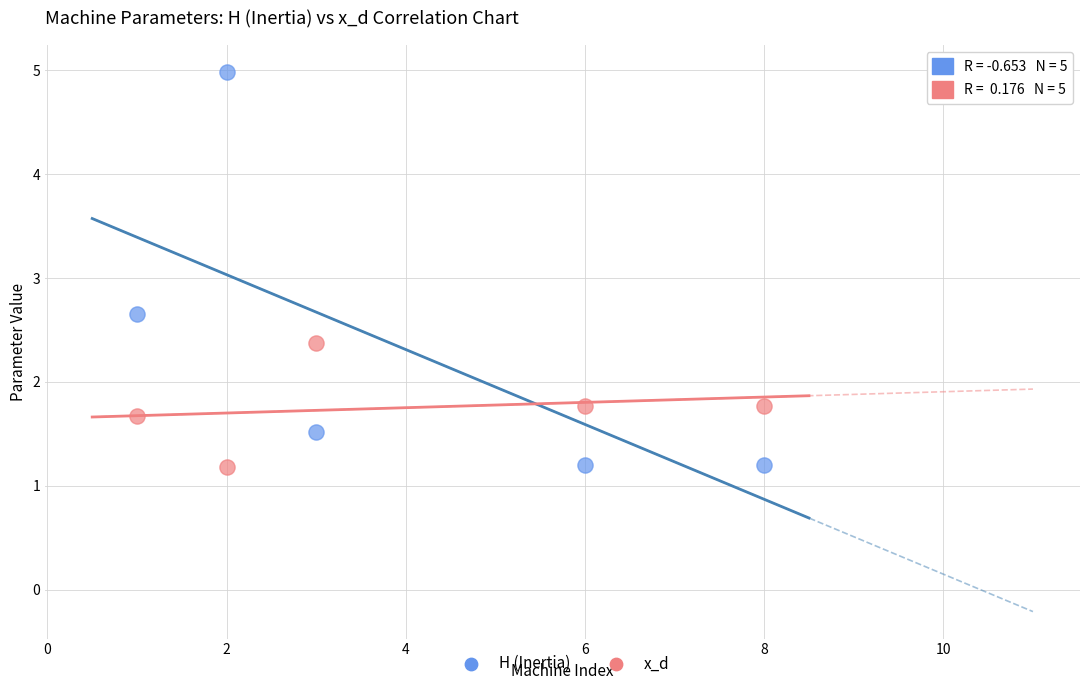

Which series has the widest spread of Y values?

H (Inertia)